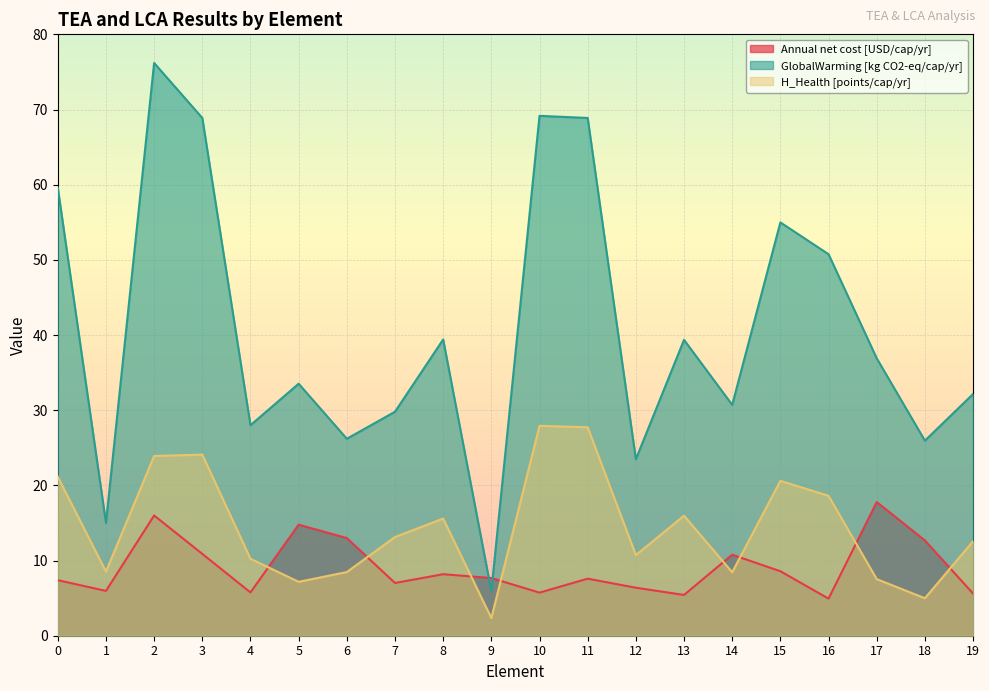

What is the difference between the maximum and minimum values in the GlobalWarming [kg CO2-eq/cap/yr] series?

70.3